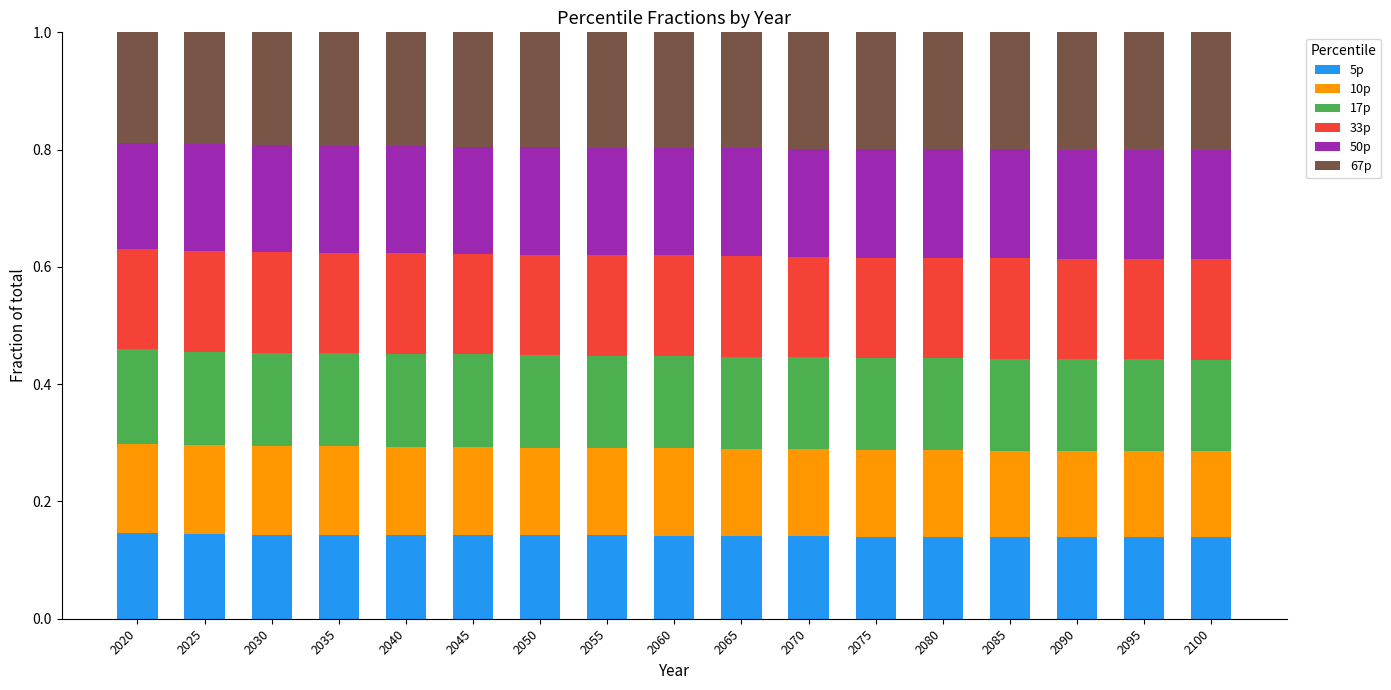

What is the sum of all 5p values?

2.4